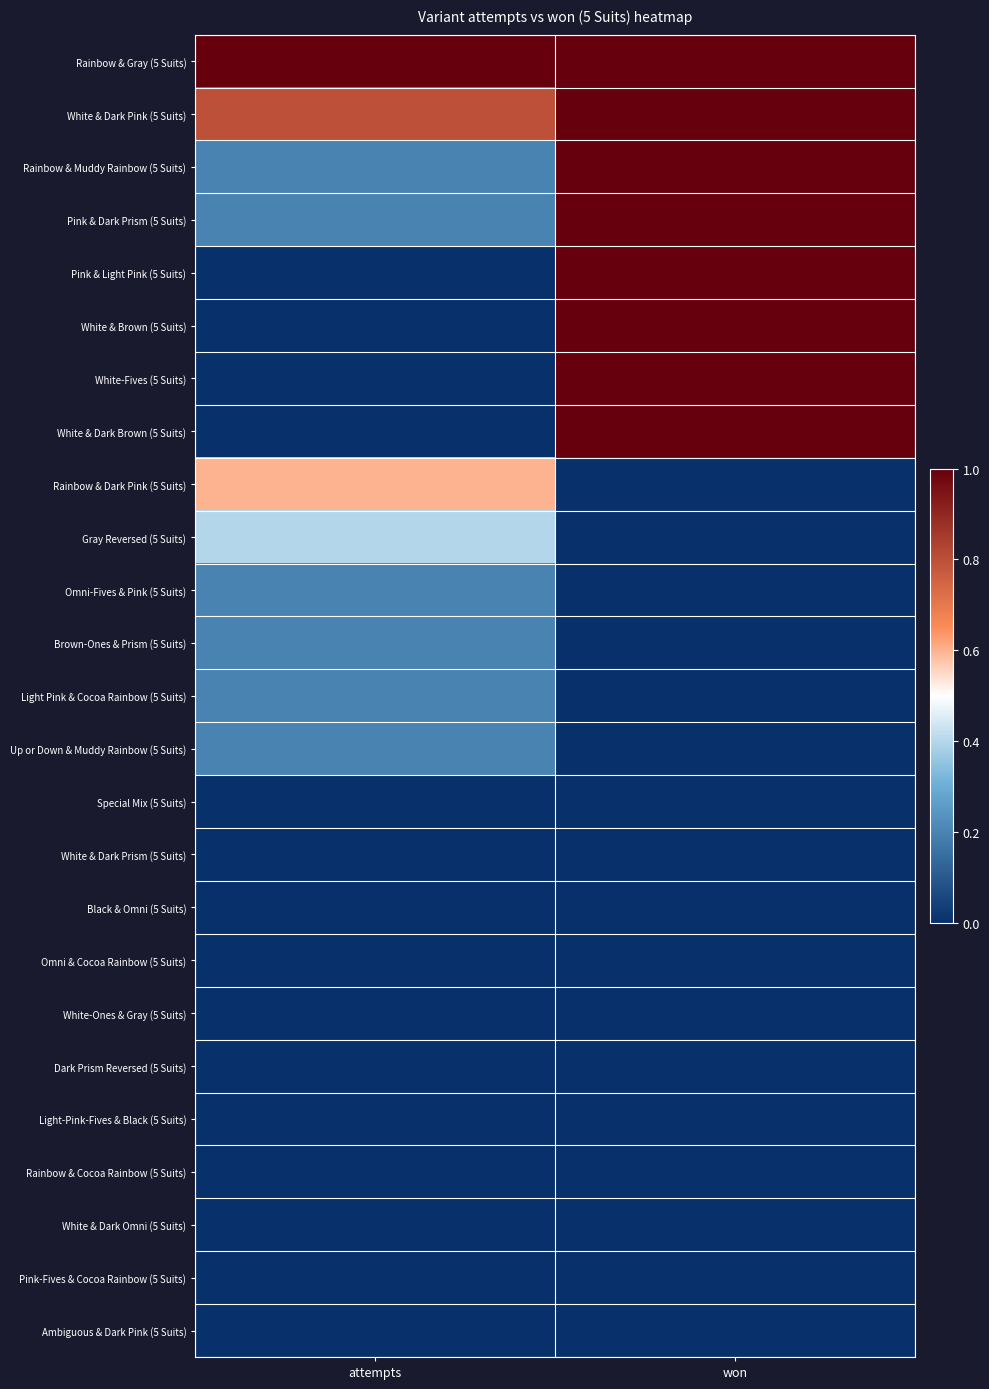

At won, list the series in order from smallest to largest.

Rainbow & Dark Pink (5 Suits), Gray Reversed (5 Suits), Omni-Fives & Pink (5 Suits), Brown-Ones & Prism (5 Suits), Light Pink & Cocoa Rainbow (5 Suits), Up or Down & Muddy Rainbow (5 Suits), Special Mix (5 Suits), White & Dark Prism (5 Suits), Black & Omni (5 Suits), Omni & Cocoa Rainbow (5 Suits), White-Ones & Gray (5 Suits), Dark Prism Reversed (5 Suits), Light-Pink-Fives & Black (5 Suits), Rainbow & Cocoa Rainbow (5 Suits), White & Dark Omni (5 Suits), Pink-Fives & Cocoa Rainbow (5 Suits), Ambiguous & Dark Pink (5 Suits), Rainbow & Gray (5 Suits), White & Dark Pink (5 Suits), Rainbow & Muddy Rainbow (5 Suits), Pink & Dark Prism (5 Suits), Pink & Light Pink (5 Suits), White & Brown (5 Suits), White-Fives (5 Suits), White & Dark Brown (5 Suits)